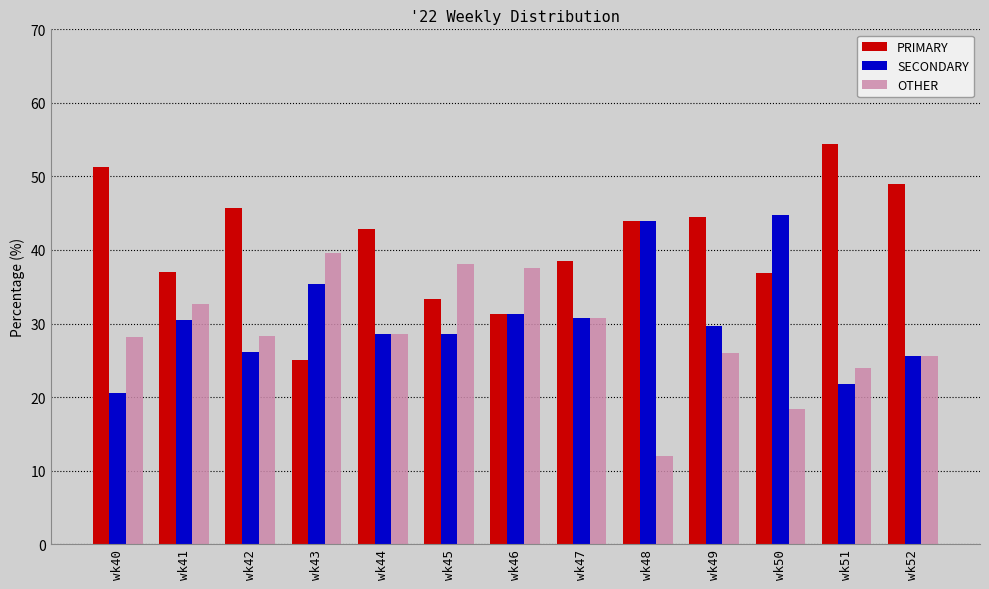

At which label does OTHER reach its minimum?

wk48